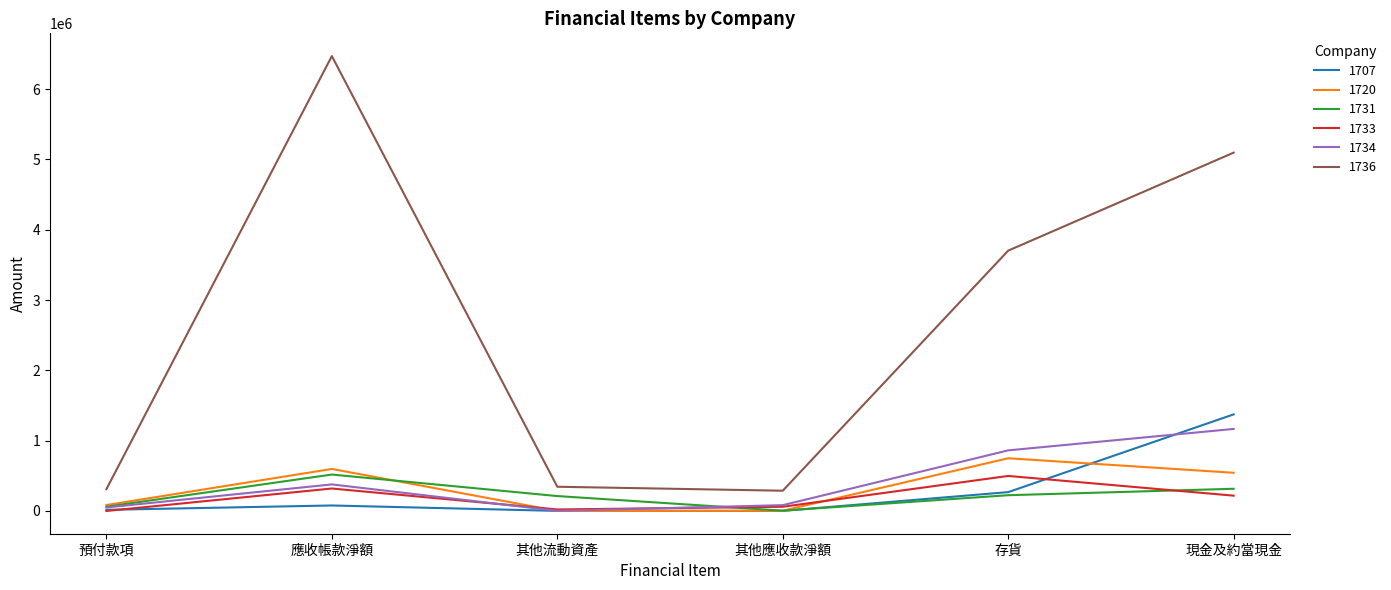

What is the sum of the 1736 values at 現金及約當現金 and 其他流動資產?

5441368